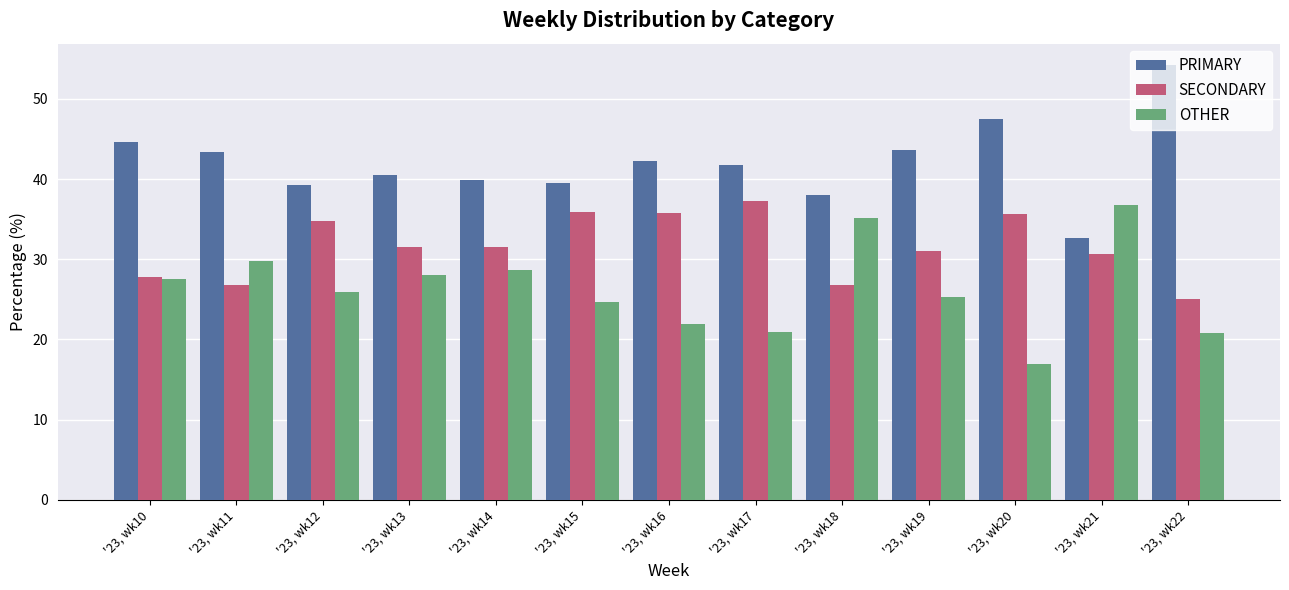

Is it true that SECONDARY equals 60.8 at '23, wk17?

False